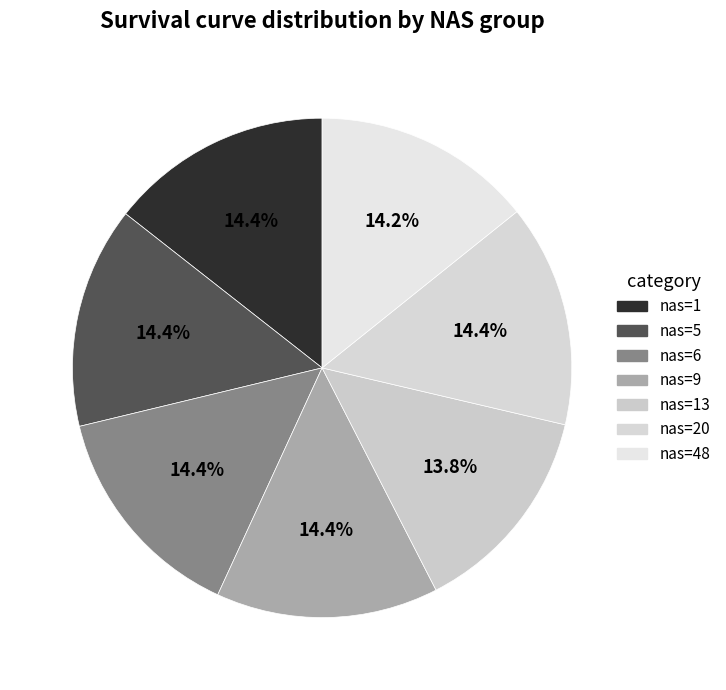

To the nearest percent, what is the average slice percentage?

14%